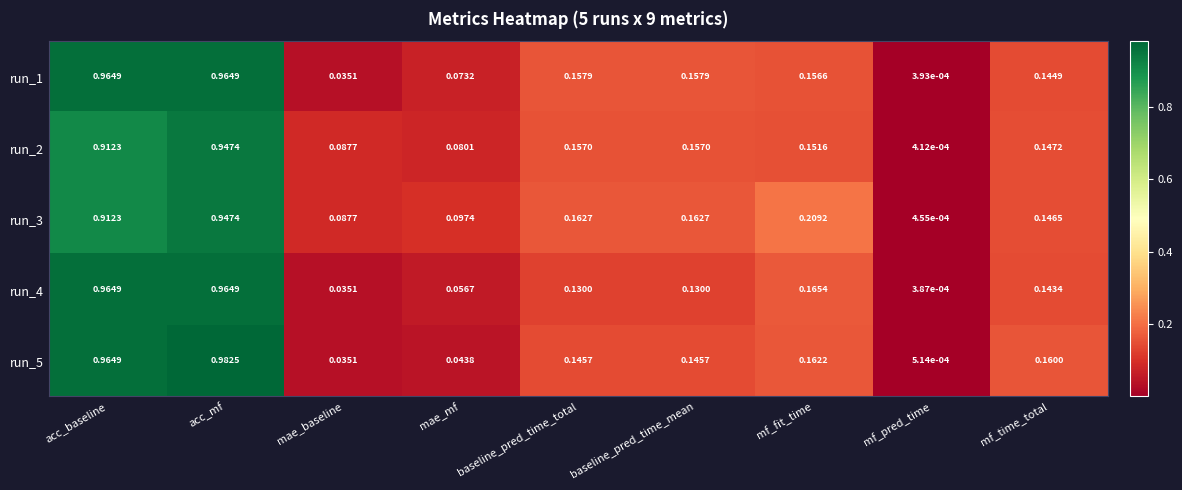

At which label is run_2 closest to 0?

mf_pred_time